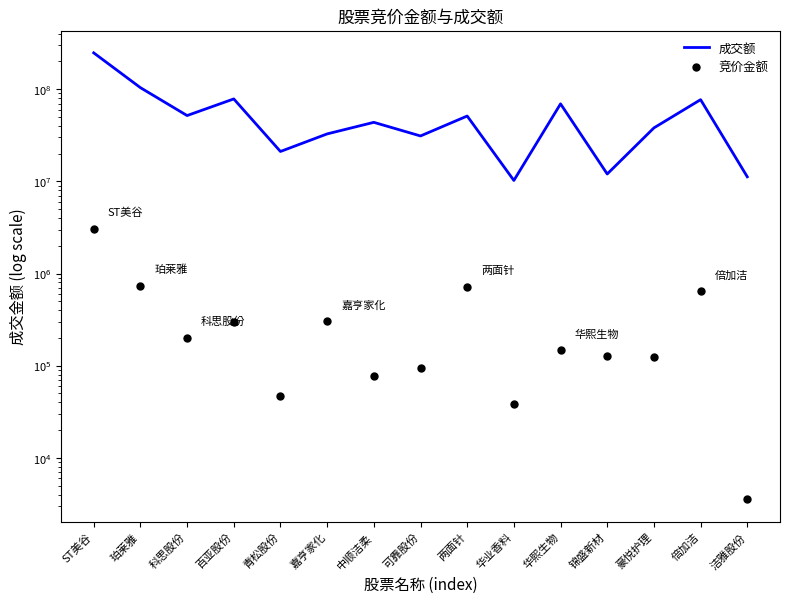

Read the 竞价金额 value at 锦盛新材.

128293